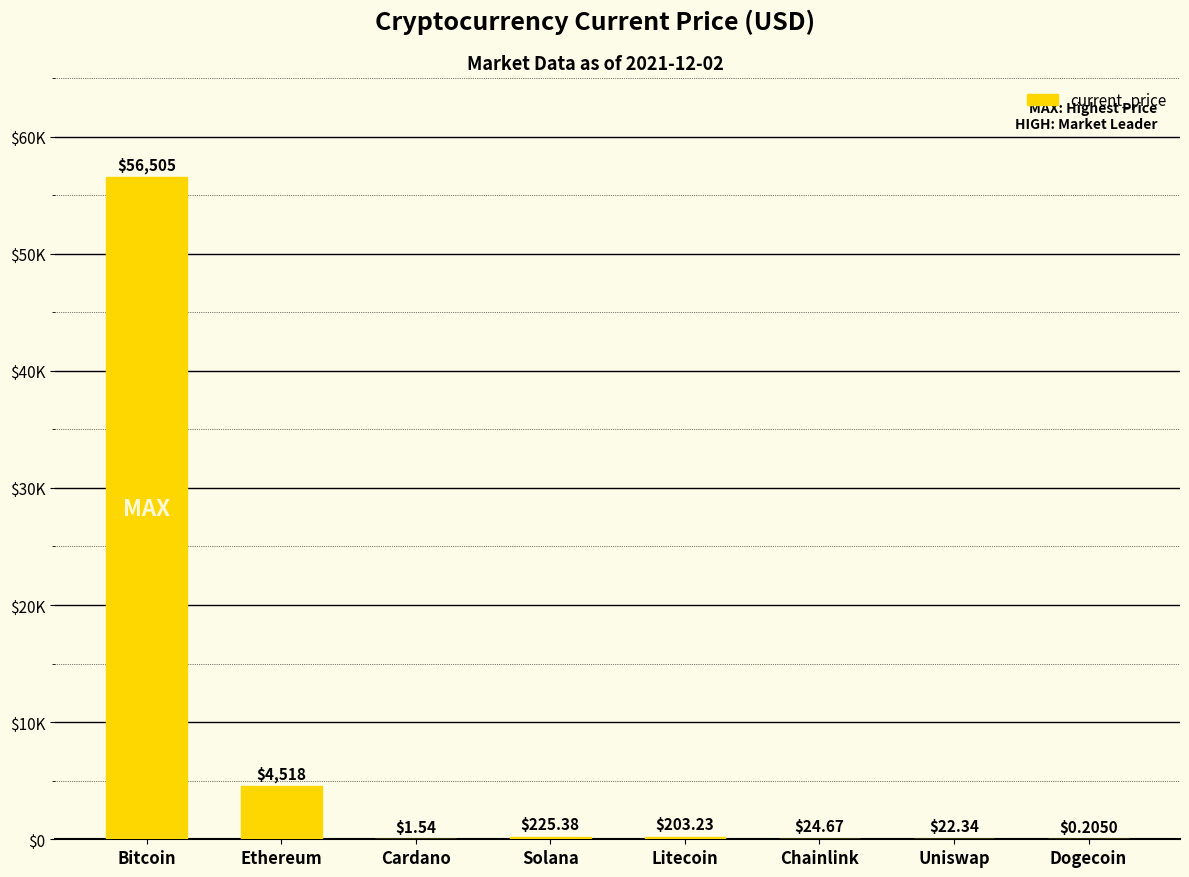

Reading left to right, list all the values displayed in this chart.

Bitcoin=56505.0	Ethereum=4518.2	Cardano=1.5	Solana=225.4	Litecoin=203.2	Chainlink=24.7	Uniswap=22.3	Dogecoin=0.2